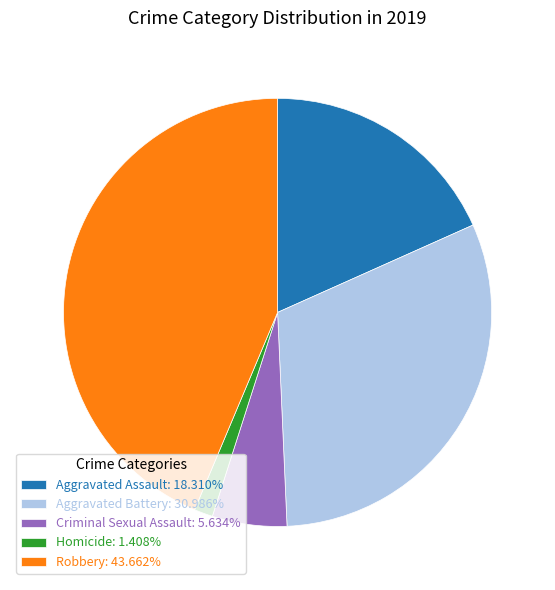

Rank the categories by value from highest to lowest.

Robbery, Aggravated Battery, Aggravated Assault, Criminal Sexual Assault, Homicide